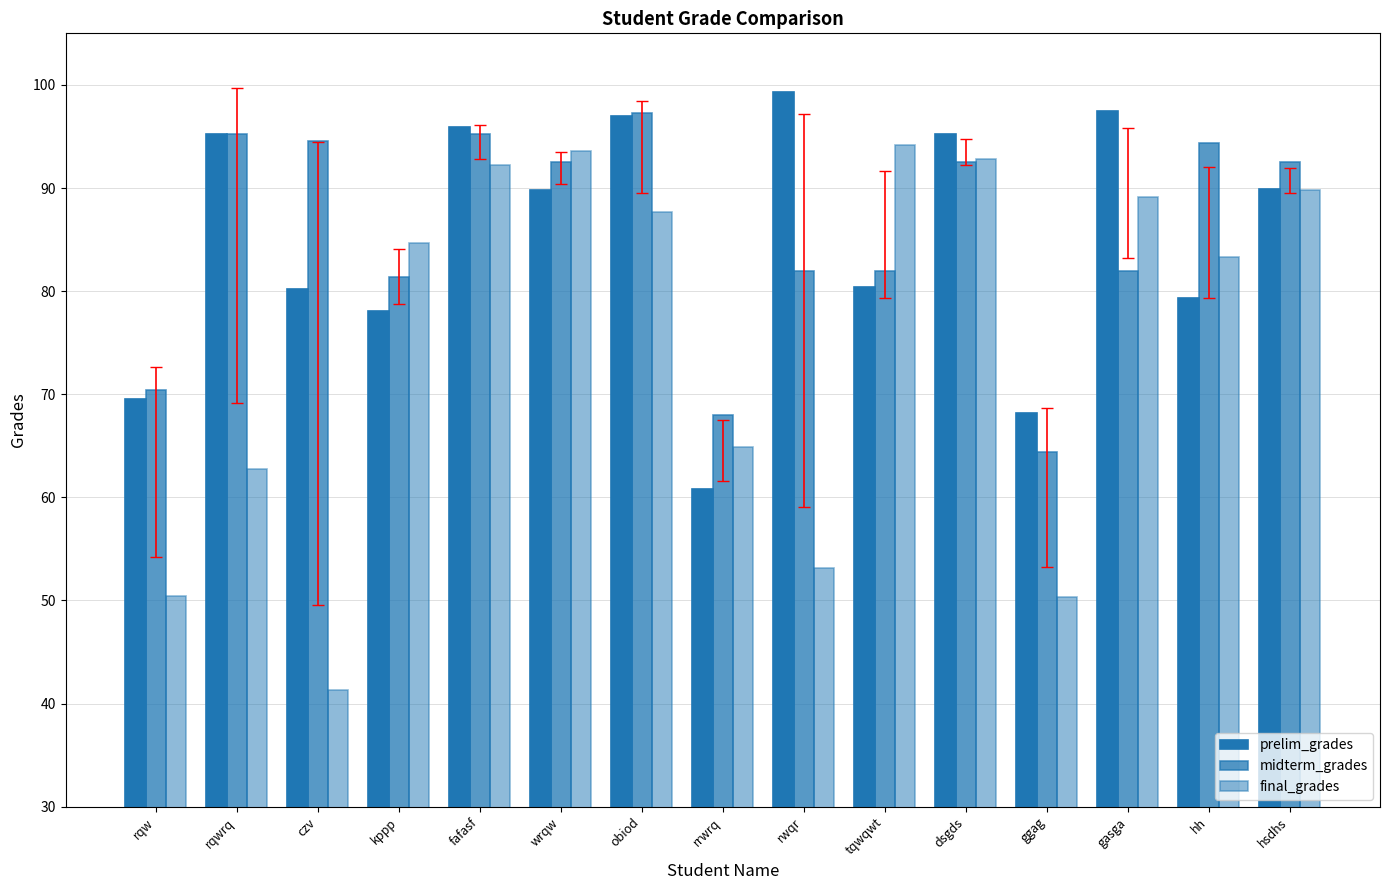

Reading right to left, what are all the values shown in this chart?

prelim_grades: 89.9	79.3	97.4	68.2	95.2	80.4	99.3	60.8	97.0	89.8	96.0	78.1	80.2	95.3	69.5
midterm_grades: 92.5	94.4	82.0	64.4	92.5	82.0	82.0	68.0	97.3	92.5	95.3	81.4	94.5	95.3	70.4
final_grades: 89.8	83.3	89.1	50.3	92.8	94.1	53.1	64.9	87.7	93.6	92.2	84.6	41.3	62.8	50.4